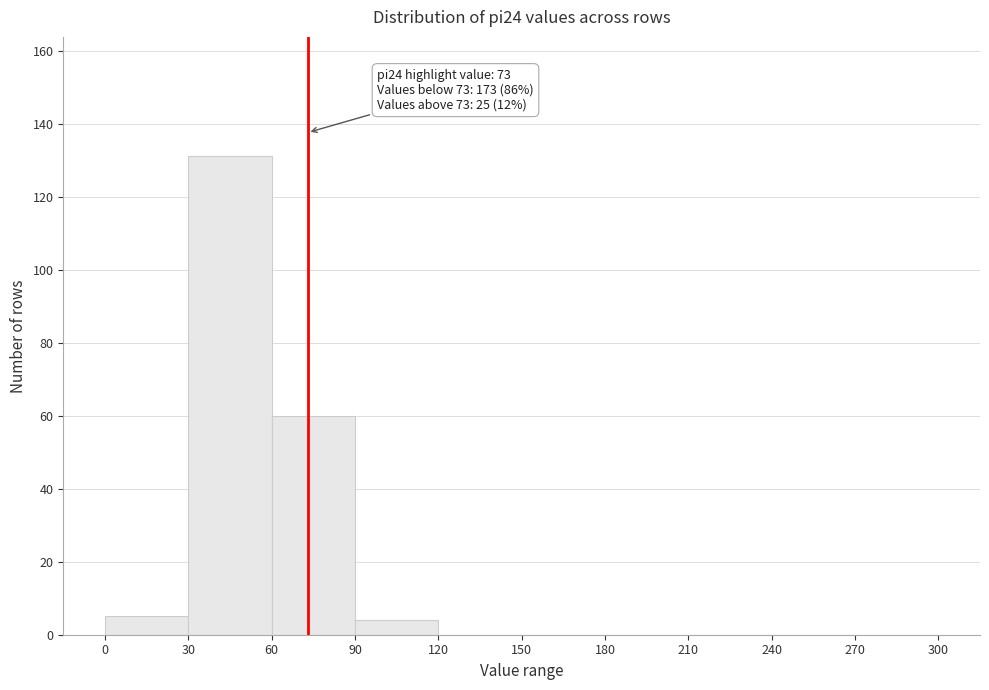

Over which range of the x-axis is the bar tallest?

30 to 60